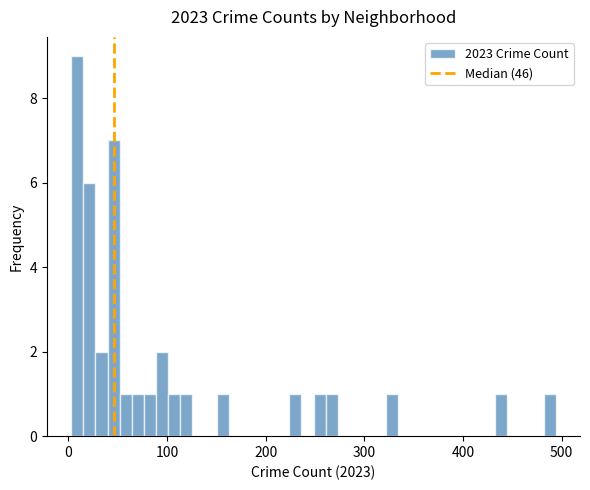

Around what value on the x-axis is the tallest bar? Give the approximate position of its centre, as read against the axis.

10